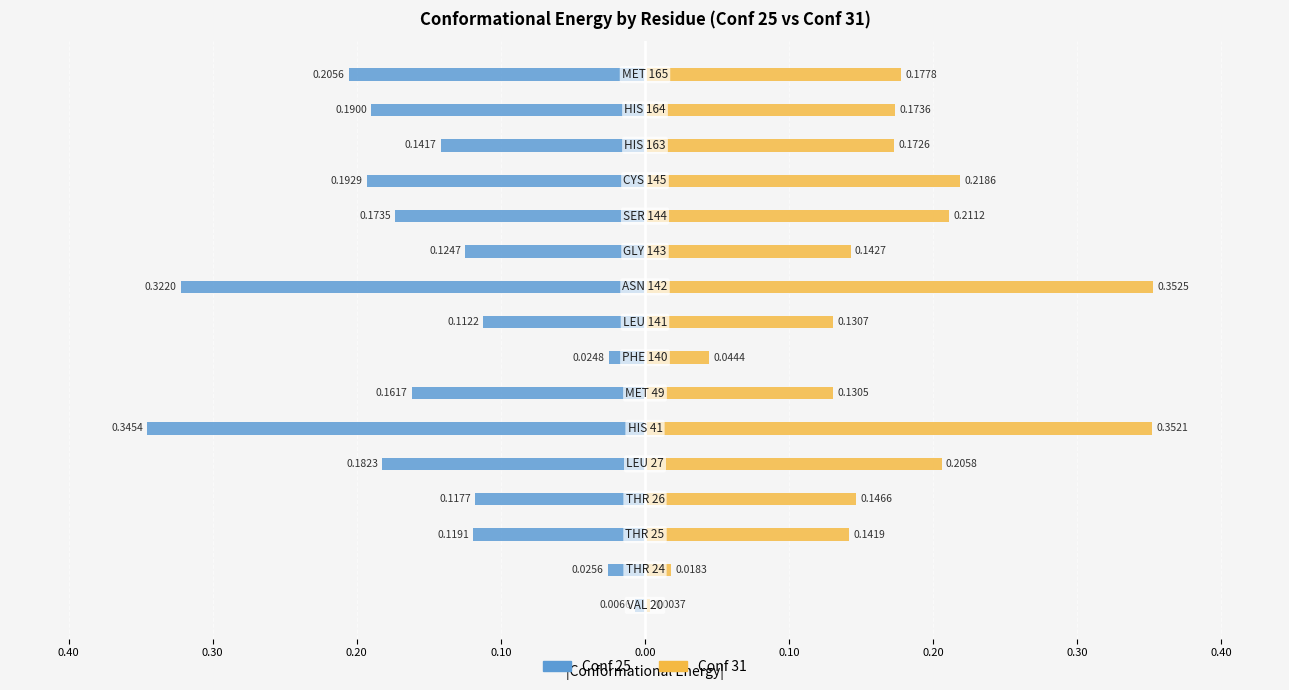

The value of Conf 31 at 0.20 is 0.1. True or false?

True